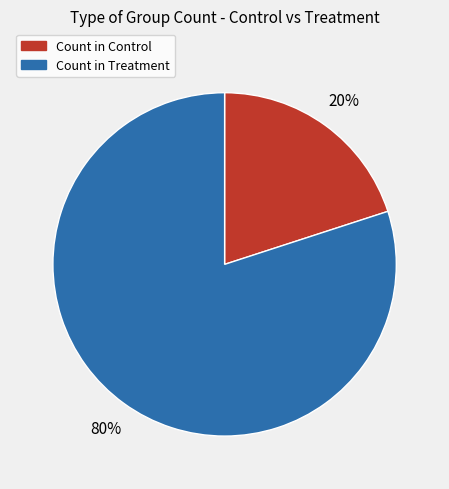

Do Count in Treatment and Count in Control together represent more than half of the pie?

Yes